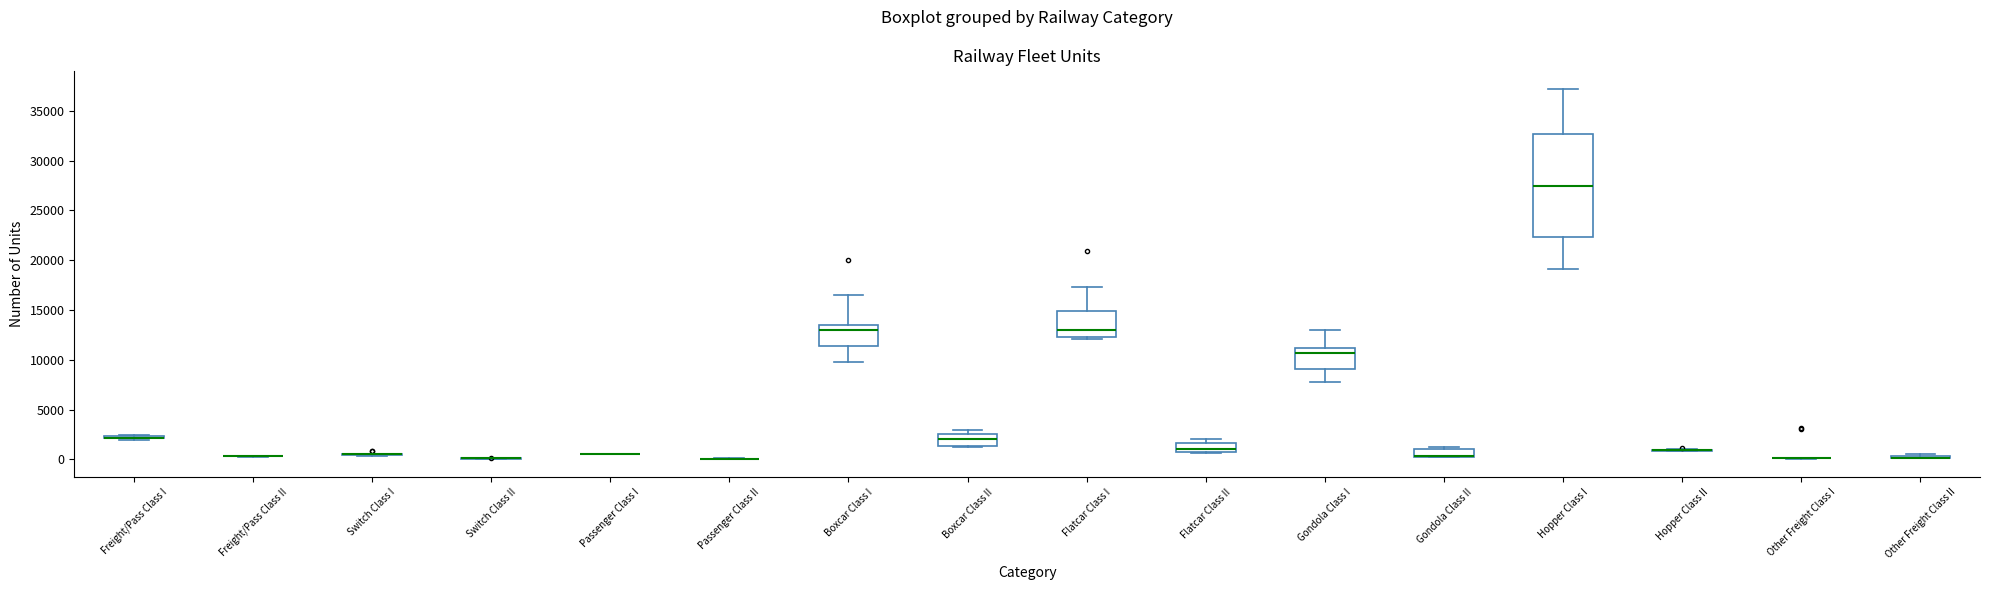

Comparing the boxes themselves (not the whiskers), which one is the tallest?

Hopper Class I